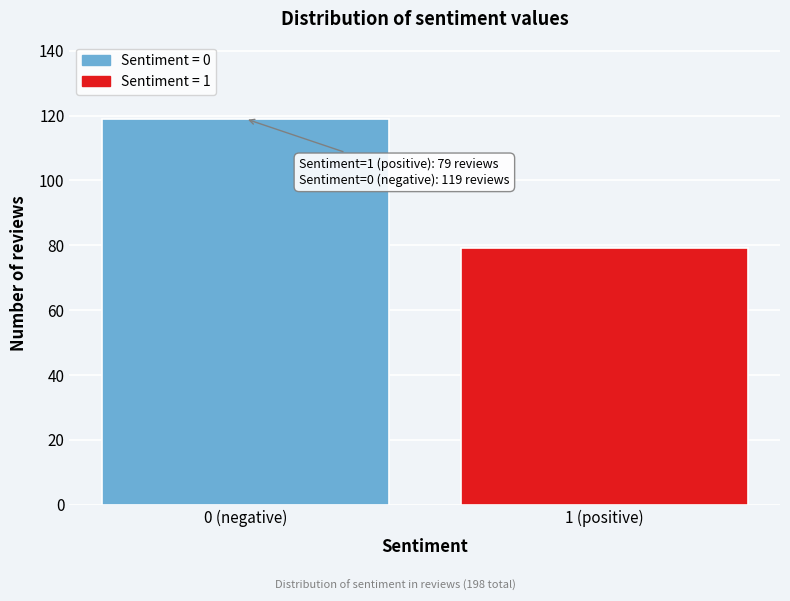

Reading left to right, list all the values displayed in this chart.

119	79